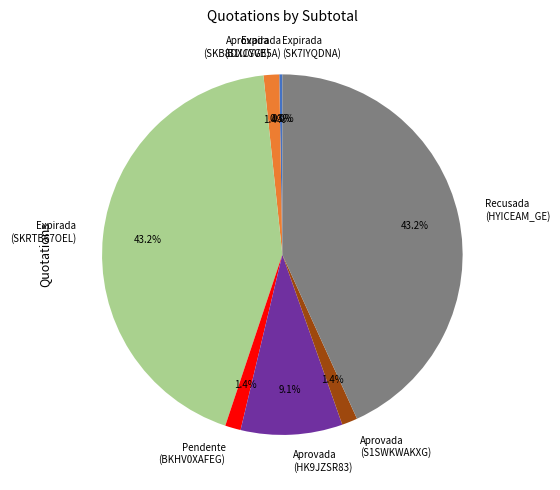

What percentage is NOT represented by Aprovada (S1SWKWAKXG)?

98.6%